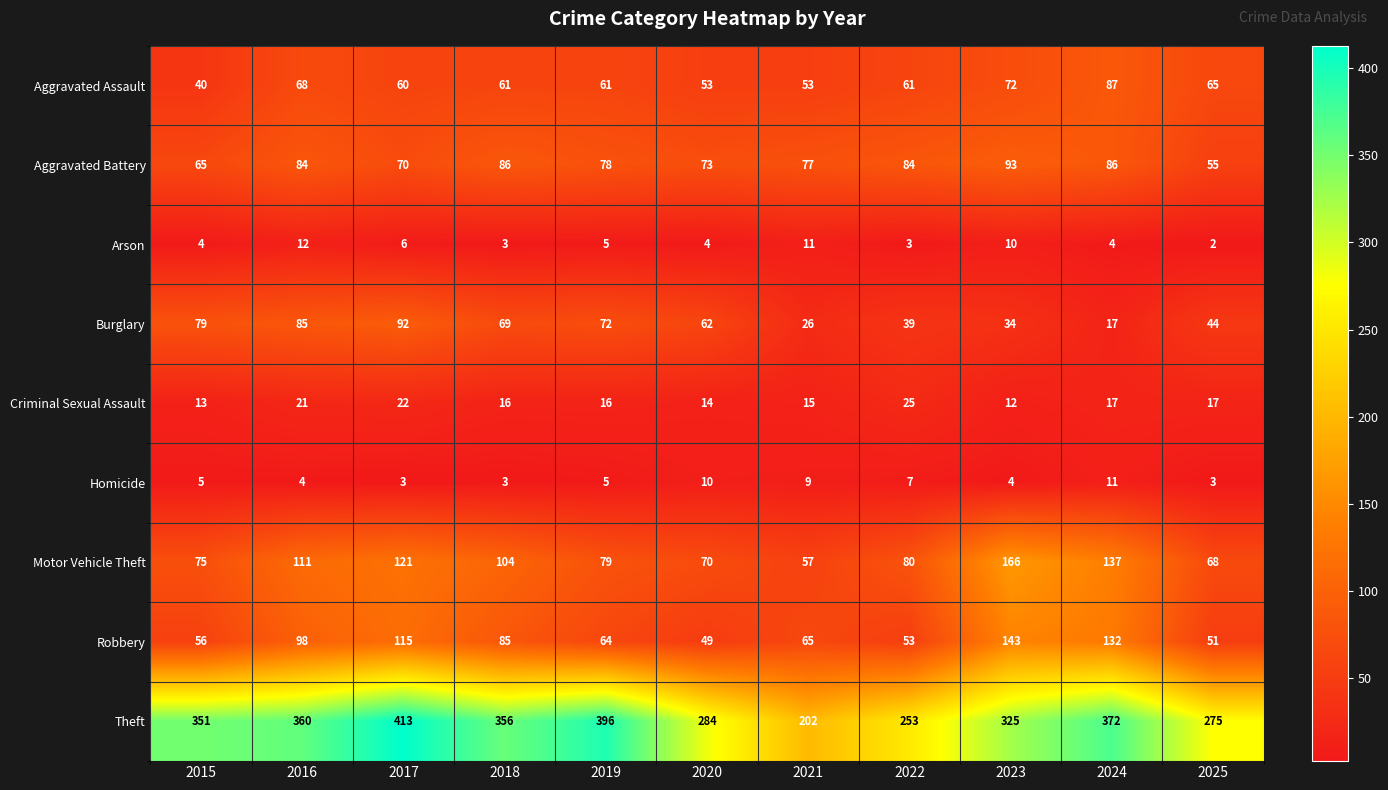

What is the total value across all series at 2022?

605